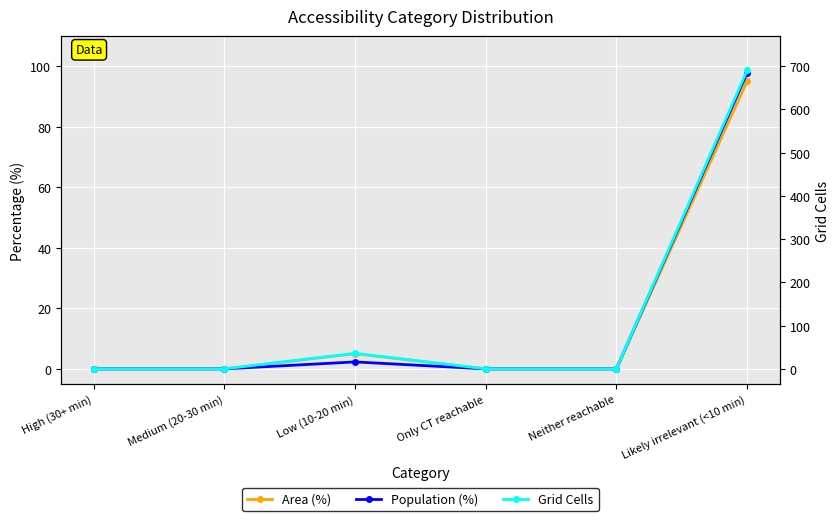

True or false: Area (%) and Population (%) cross at least once.

False